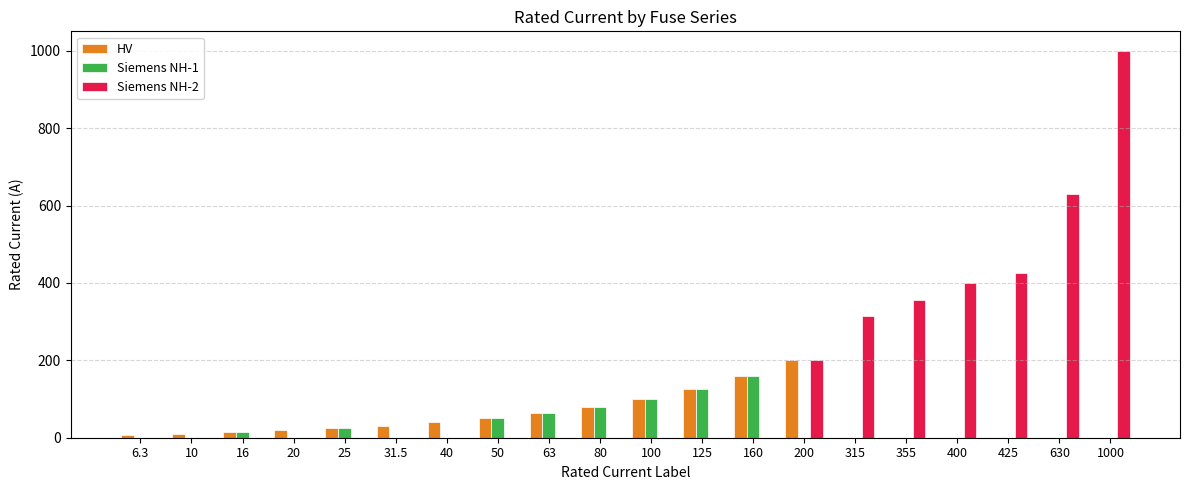

Where is Siemens NH-1 nearest to the value 80?

80